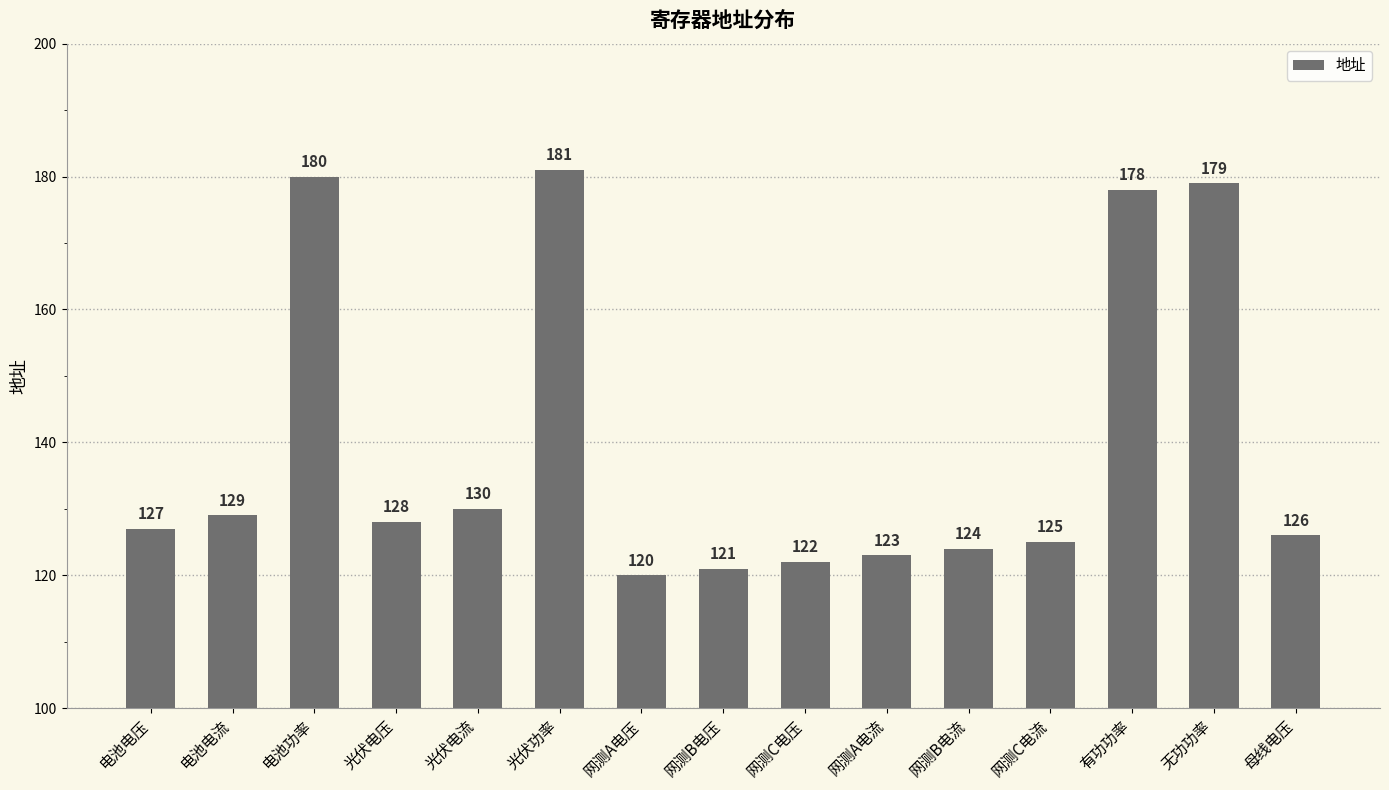

What is the label of the 10th bar from the left?

网测A电流